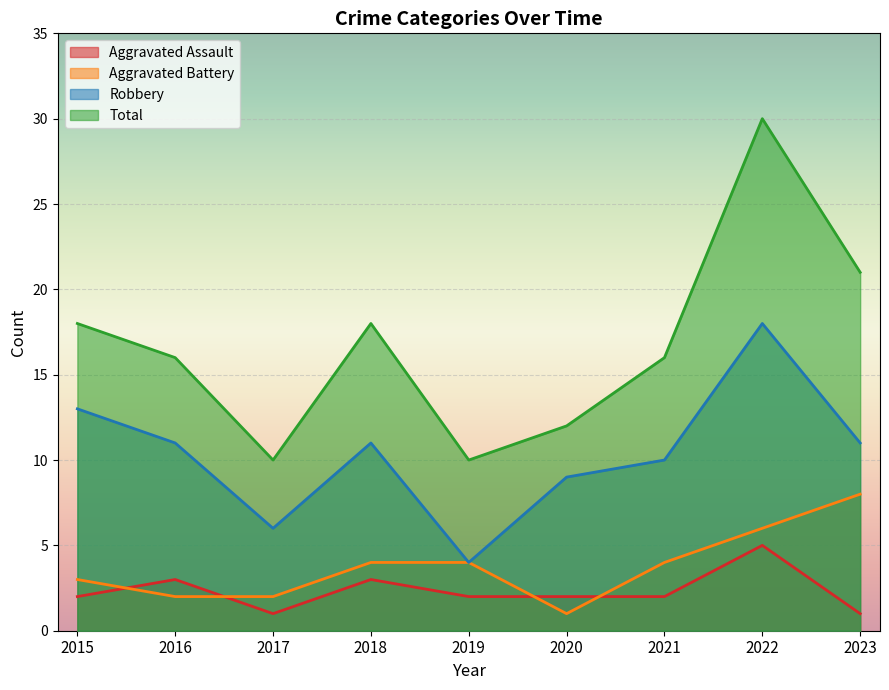

What is the value of the Total point at the 8th from the left?

30